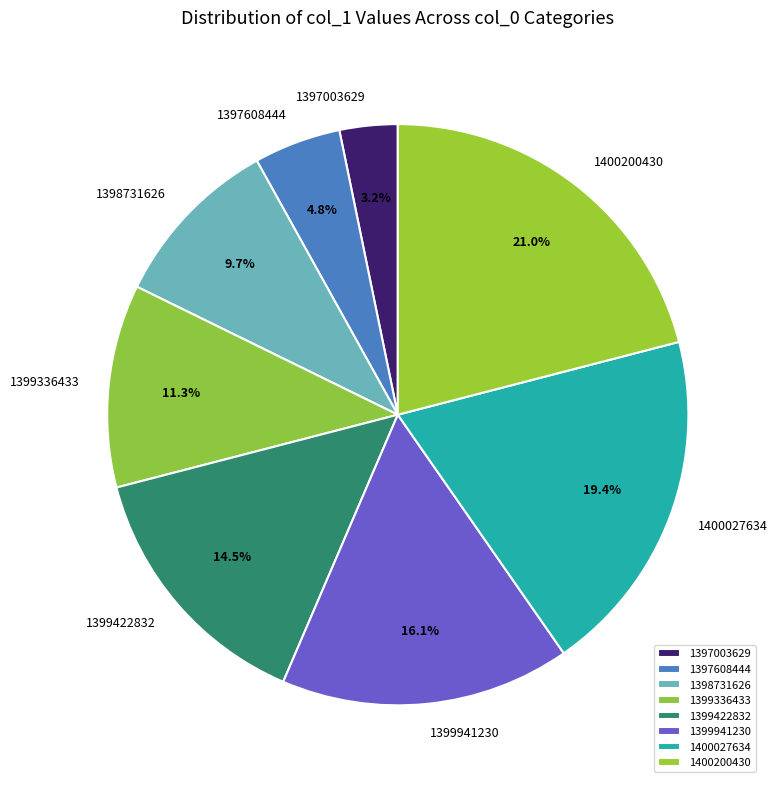

Is there any slice that represents more than half of the pie?

No